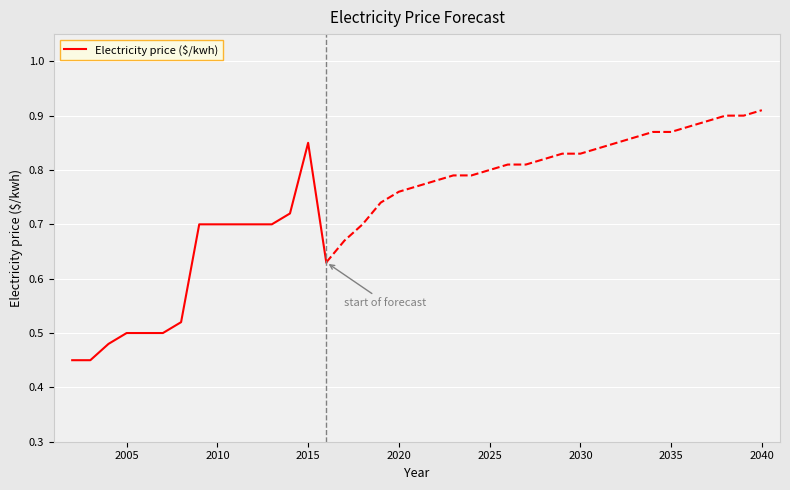

The value of Electricity price ($/kwh) at 2010 is 0.7. True or false?

True